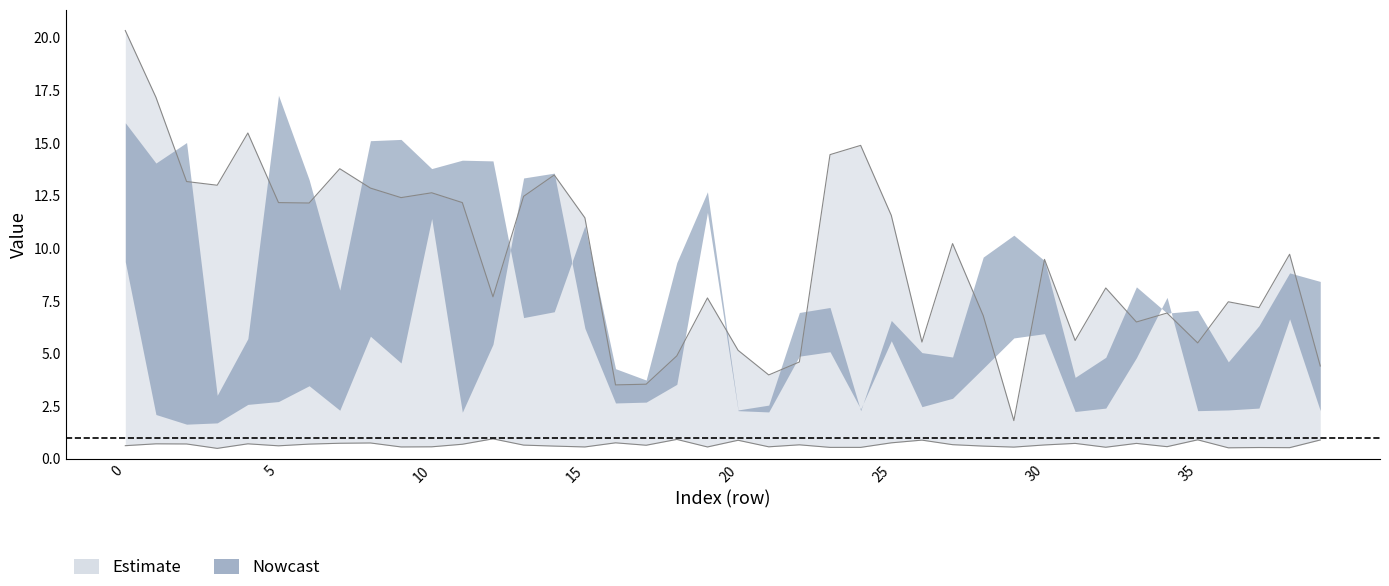

In upper_inner, how many points are lower than both neighbors (excluding endpoints)?

12